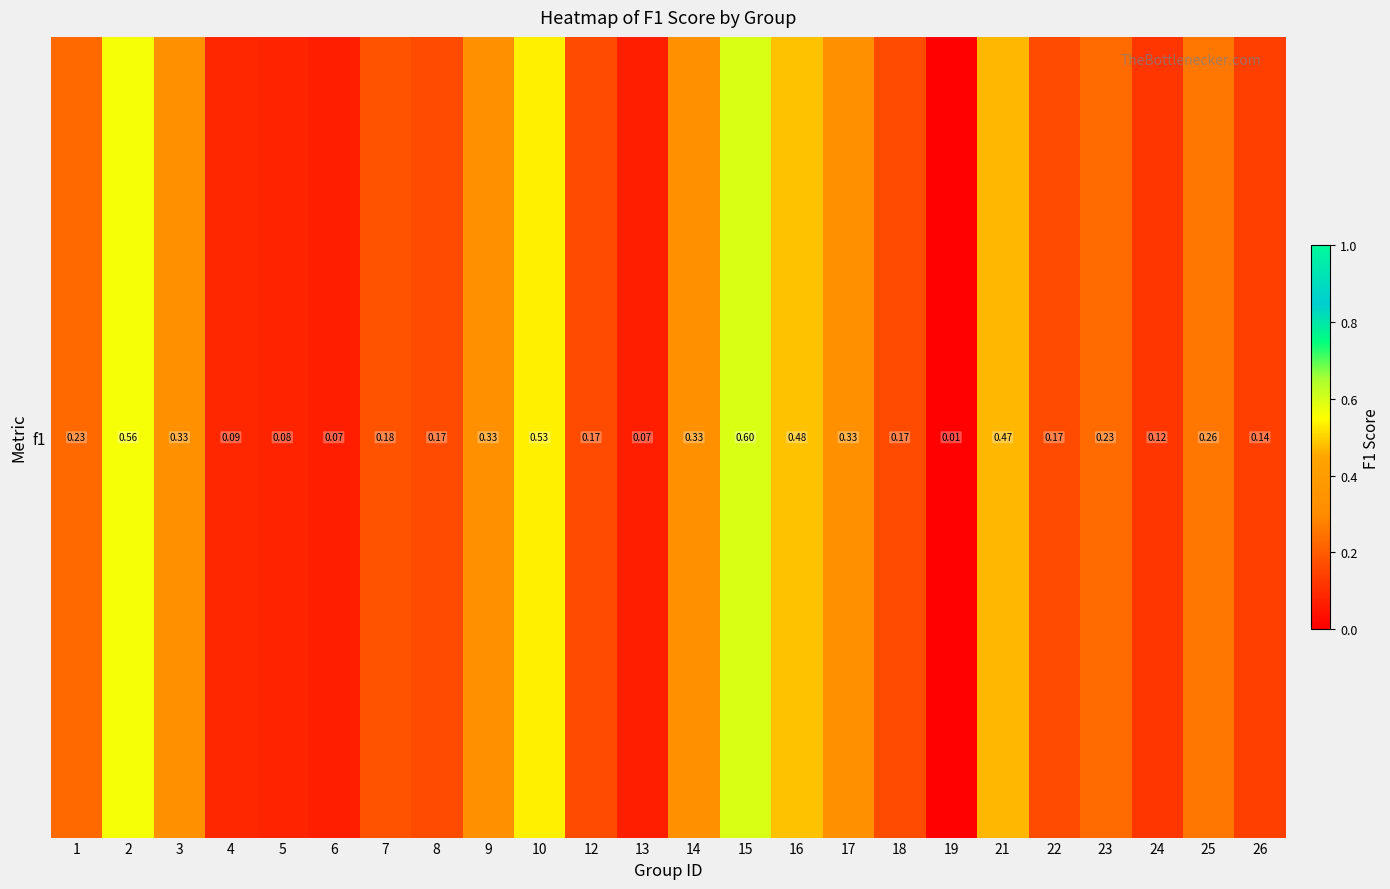

What is the difference between the second highest and minimum values?

0.6